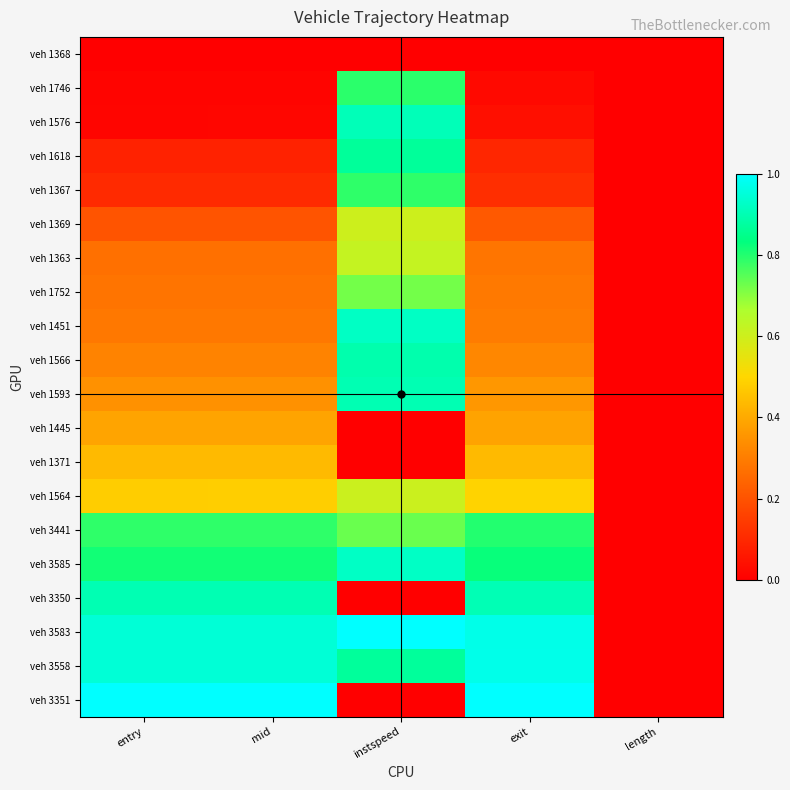

At how many categories does at least one series exceed 0?

4